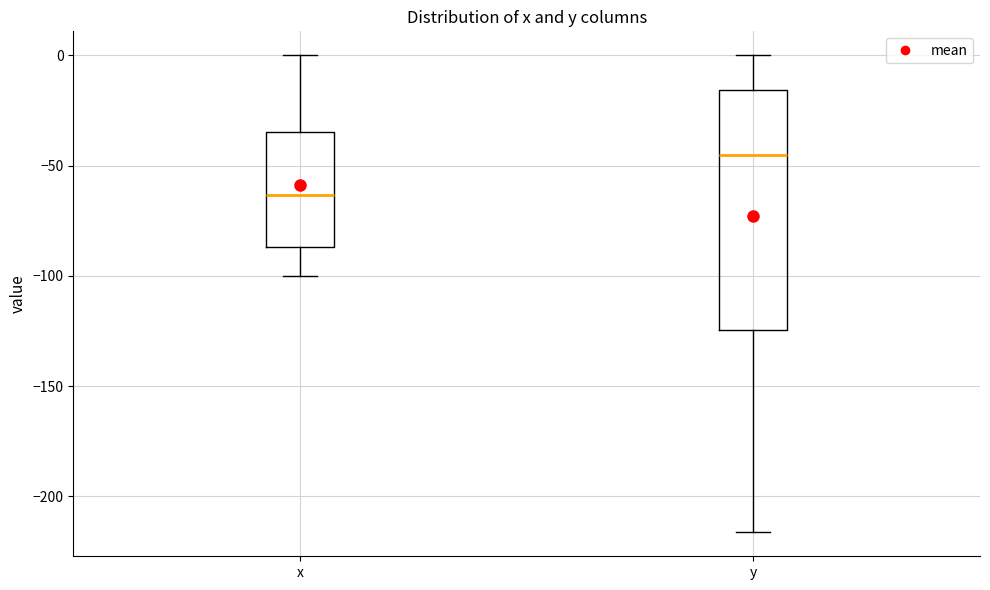

Reading left to right, transcribe this box plot: for each box, give where its median line is, the range the box spans, and where its two whiskers end, as read against the y-axis. The values are not printed on the chart, so give them approximately, as read against the axis.

x: median -65, box -85 to -35, whiskers -100 to 0
y: median -45, box -125 to -15, whiskers -215 to 0